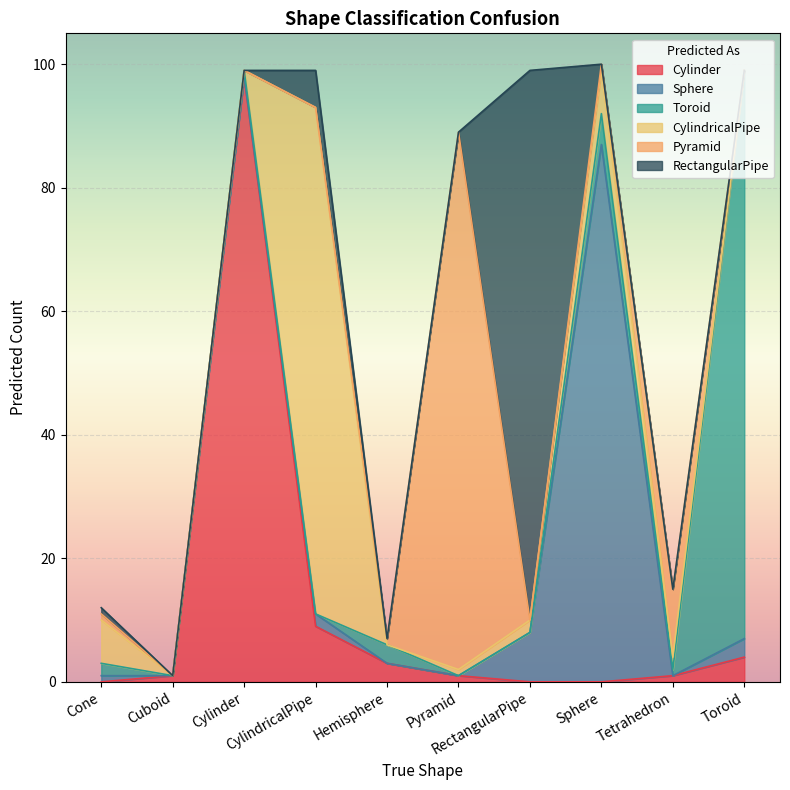

Is the value of RectangularPipe at Pyramid greater than the value of Toroid at Cone?

No